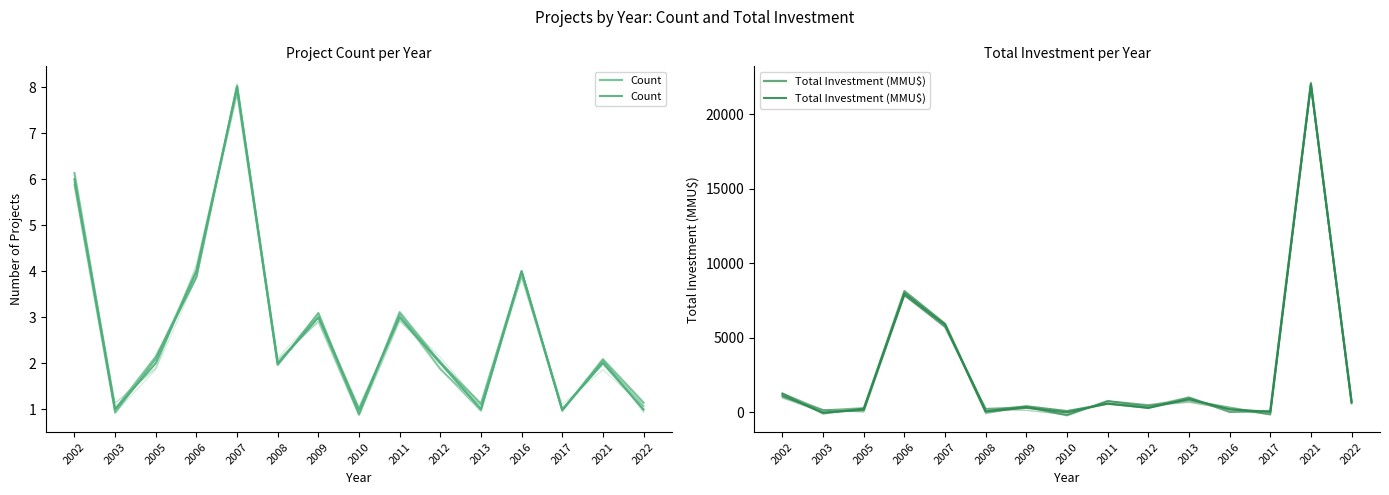

What is the average value of the Count series?

3